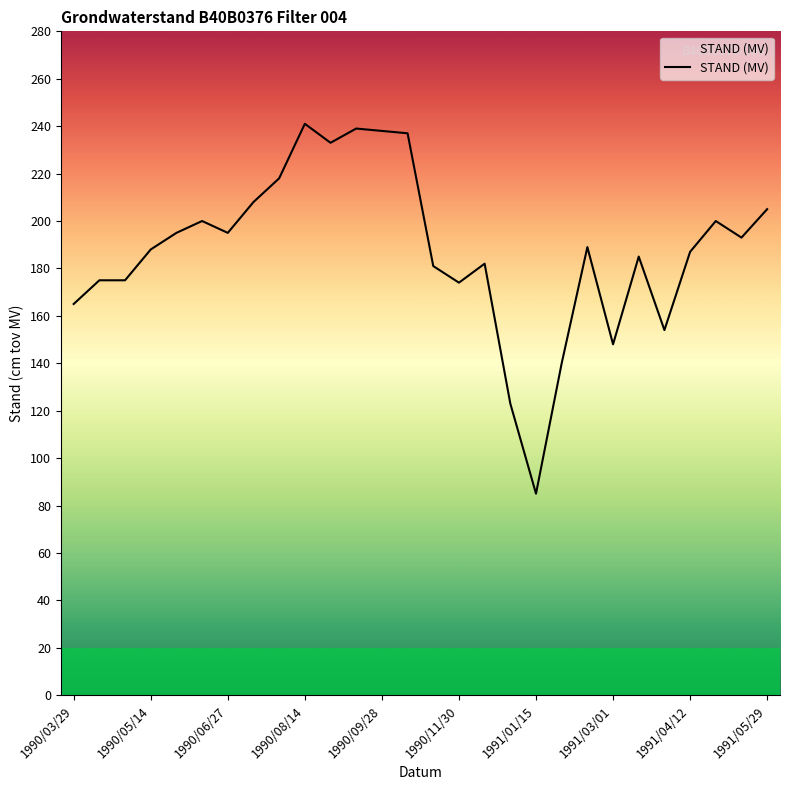

How many values are below 189?

14